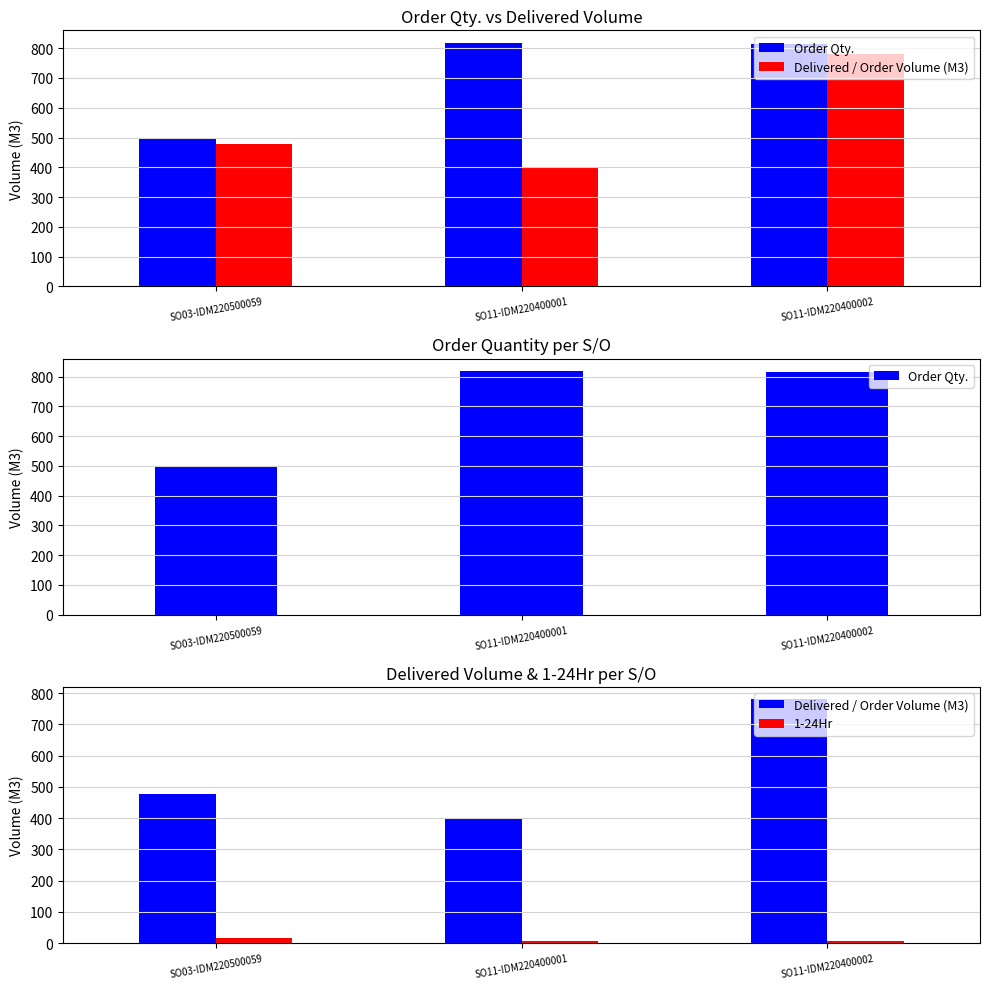

What are all the series names shown in the legend?

Order Qty., Delivered / Order Volume (M3), 1-24Hr